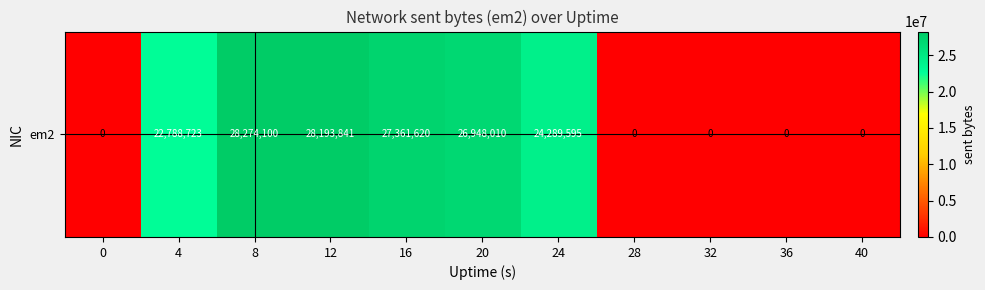

List the labels in order of value, largest first.

8, 12, 16, 20, 24, 4, 0, 28, 32, 36, 40